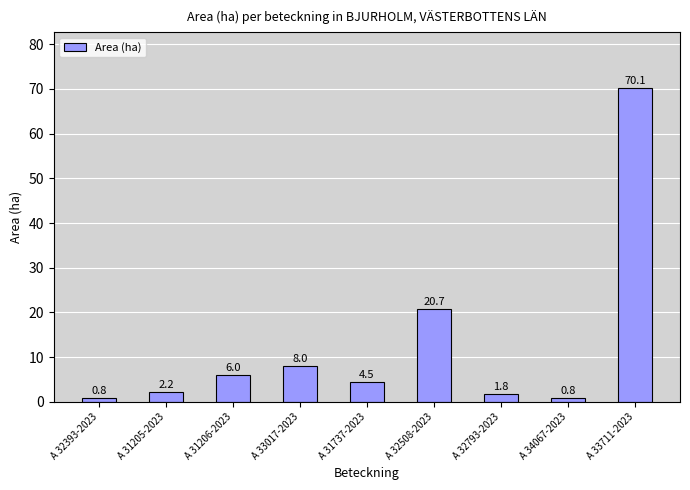

How many data points are less than 4?

4